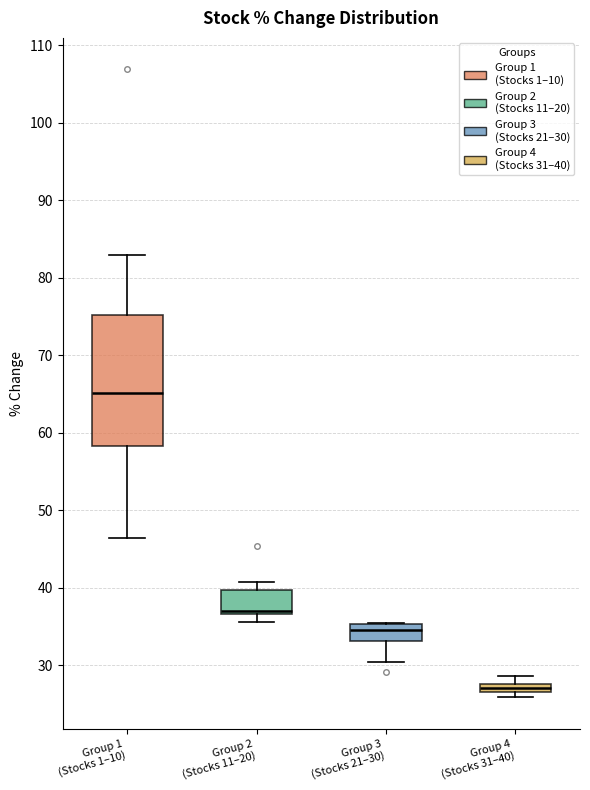

Which box's median line is the highest?

Group 1 (Stocks 1–10)